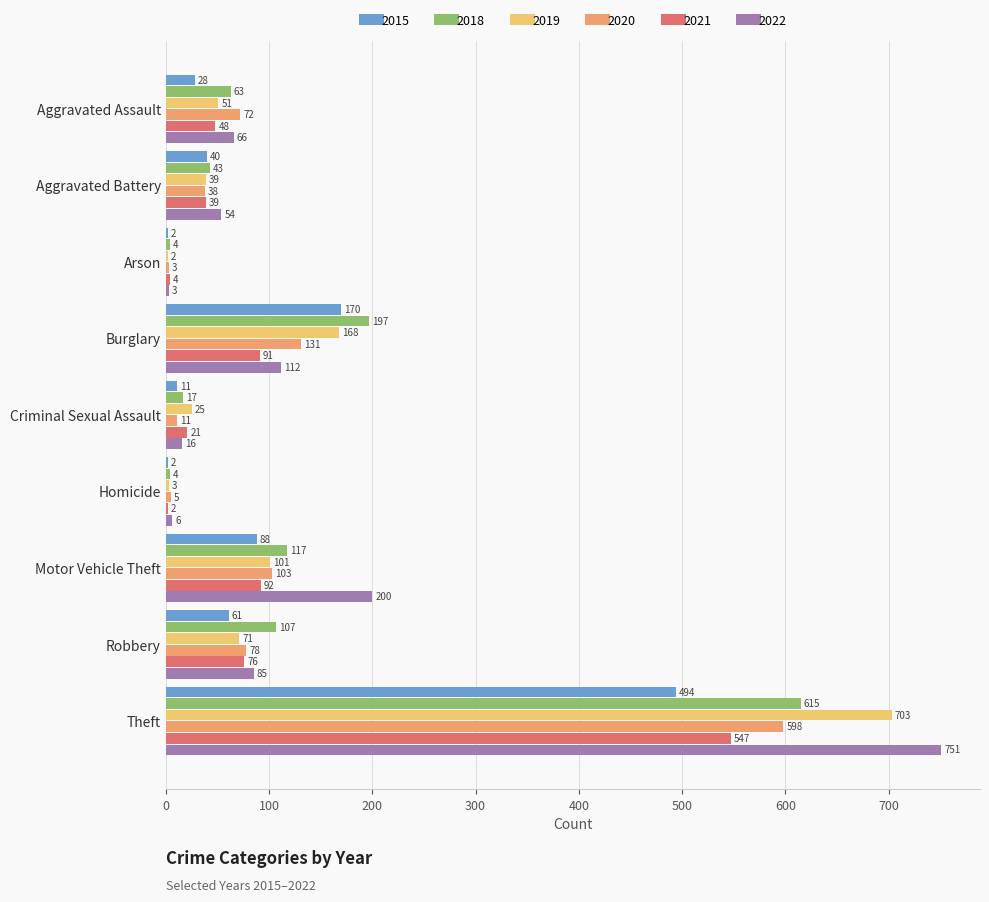

Is the value of 2019 at Aggravated Battery greater than the value of 2021 at Burglary?

No